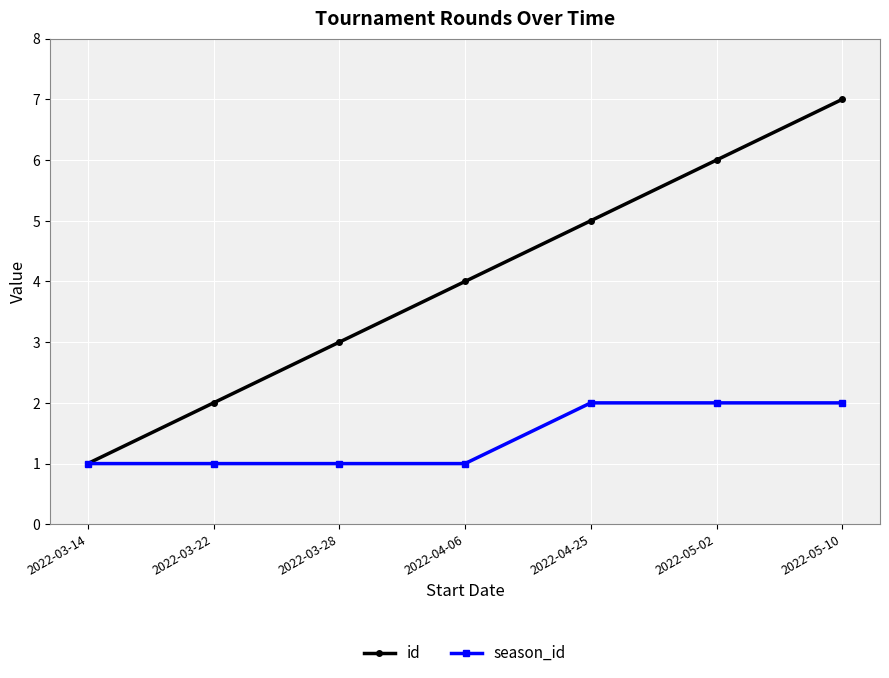

What is the label of the 5th point from the right?

2022-03-28